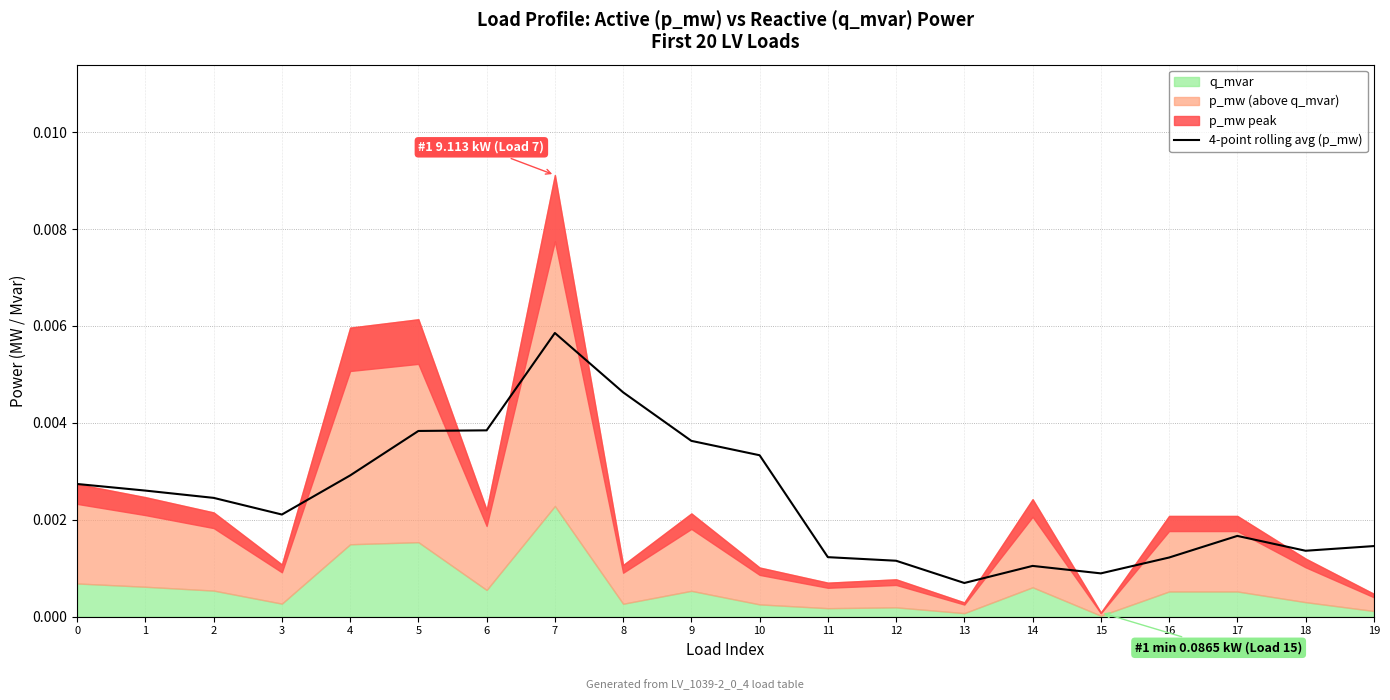

At which category does the data reach its first local valley?

3